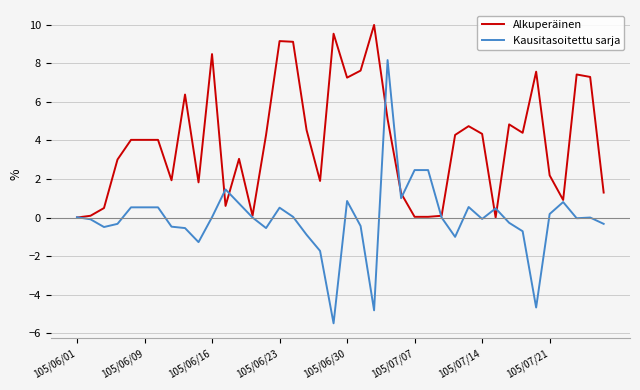

Which series has the widest spread of values?

Kausitasoitettu sarja